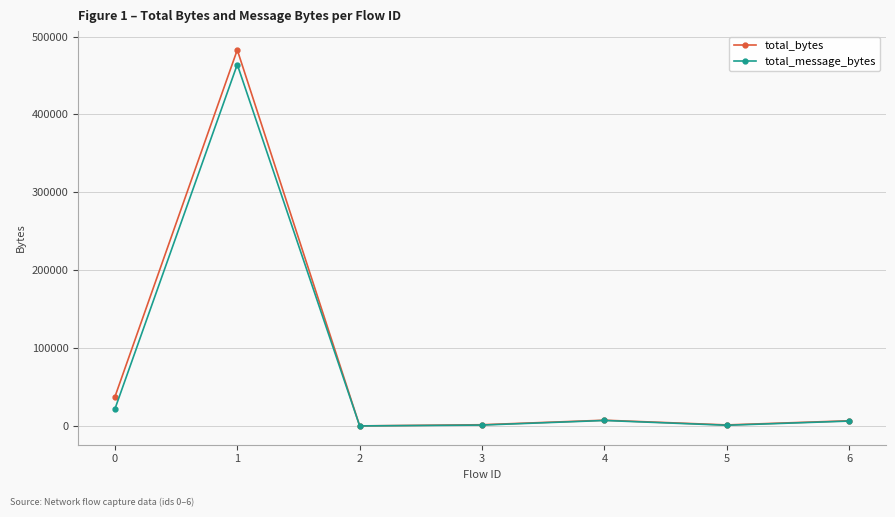

The total_message_bytes series shows 5142 at 0. True or false?

False